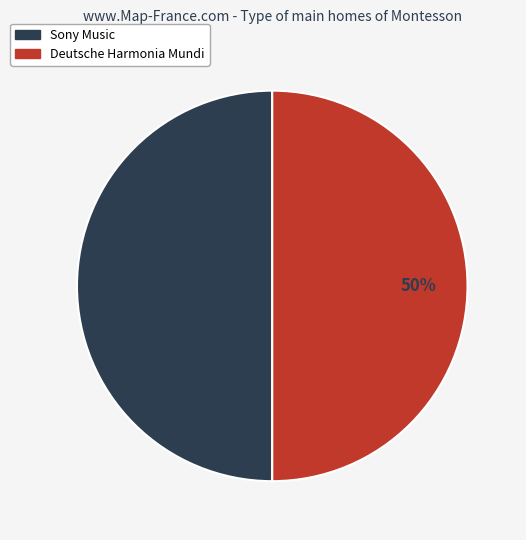

Is it true that Deutsche Harmonia Mundi is 50% of the pie?

True